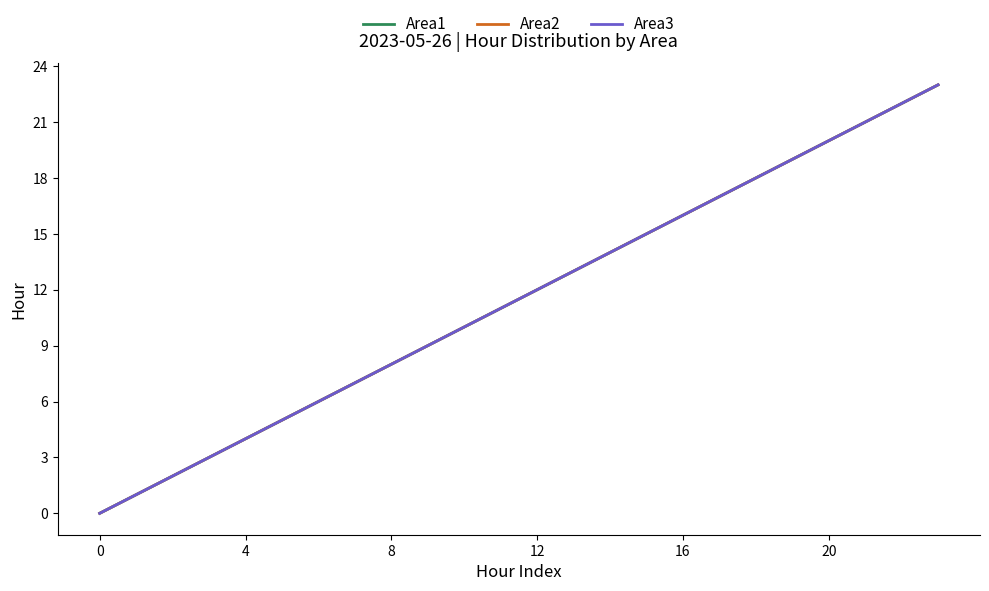

True or false: Area3 and Area1 intersect in this chart.

False